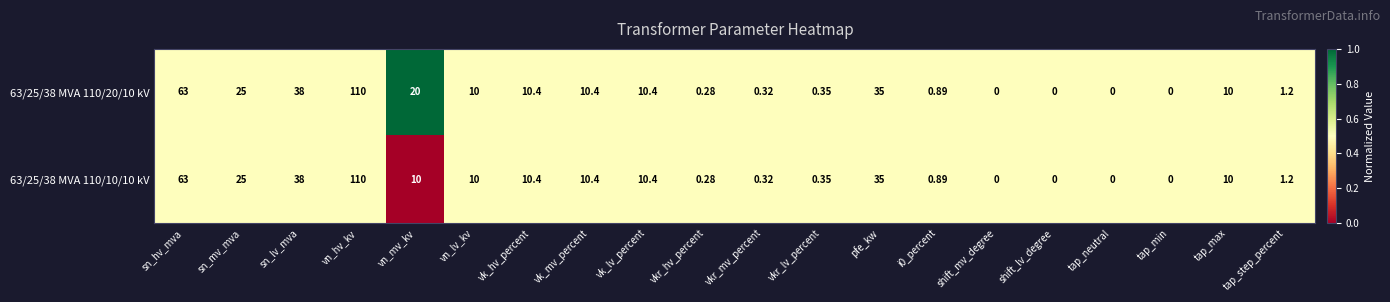

Which series has the largest total across all categories?

63/25/38 MVA 110/20/10 kV